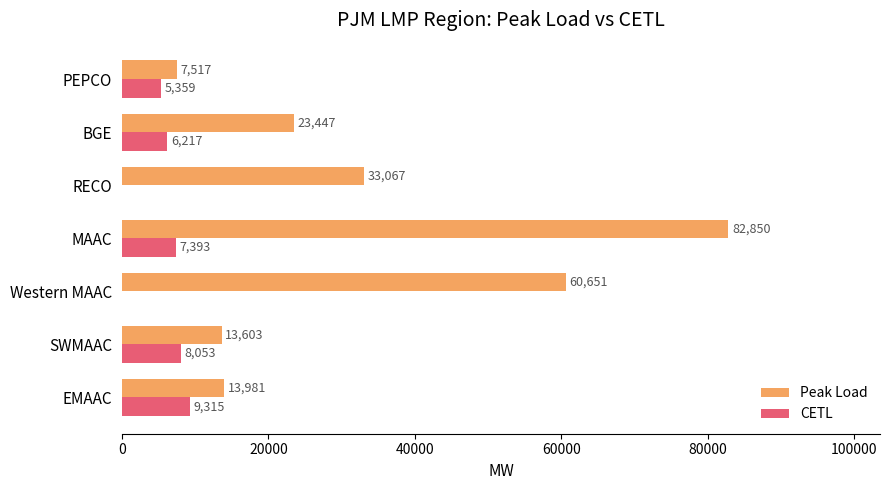

At which category is the sum across all series the highest?

MAAC